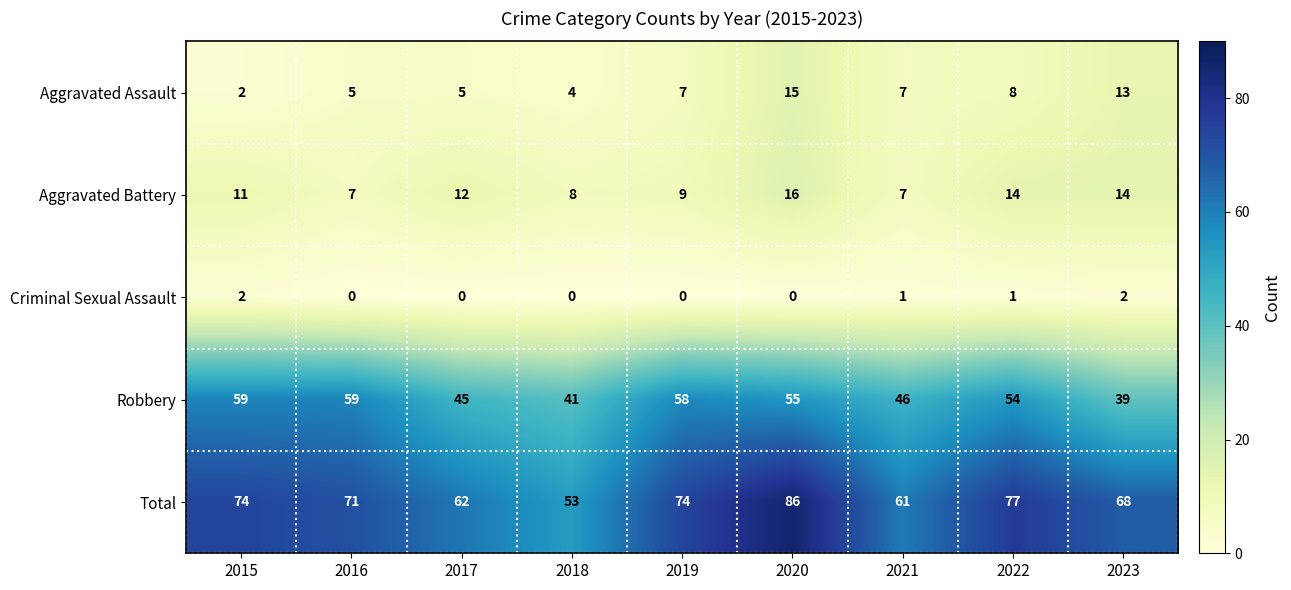

At how many categories does at least one series exceed 0?

9